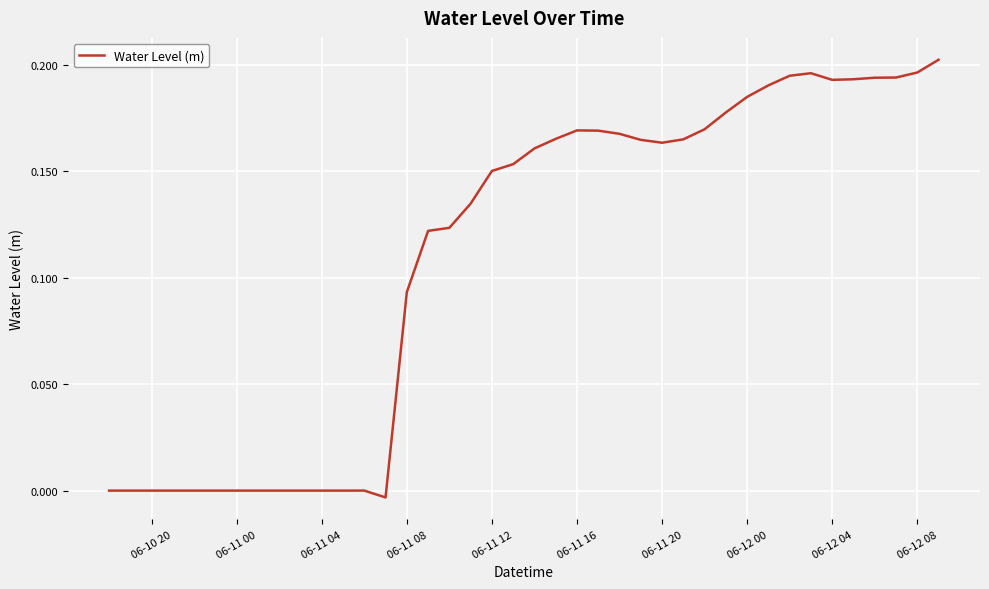

How many lines are shown in the chart?

1